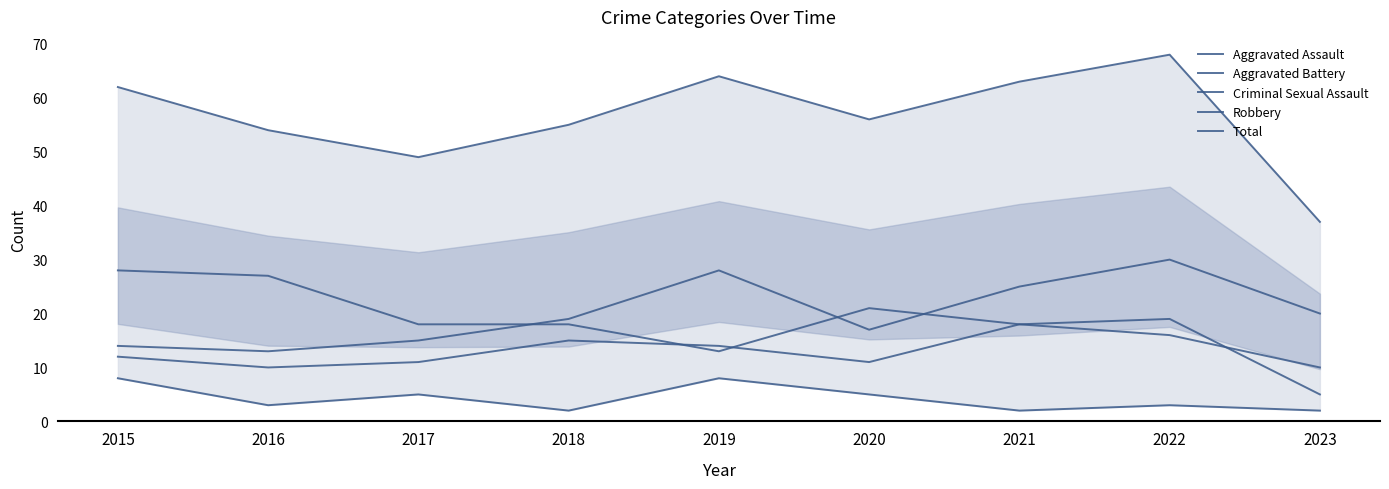

Is the value of Criminal Sexual Assault at 2016 greater than the value of Robbery at 2020?

No